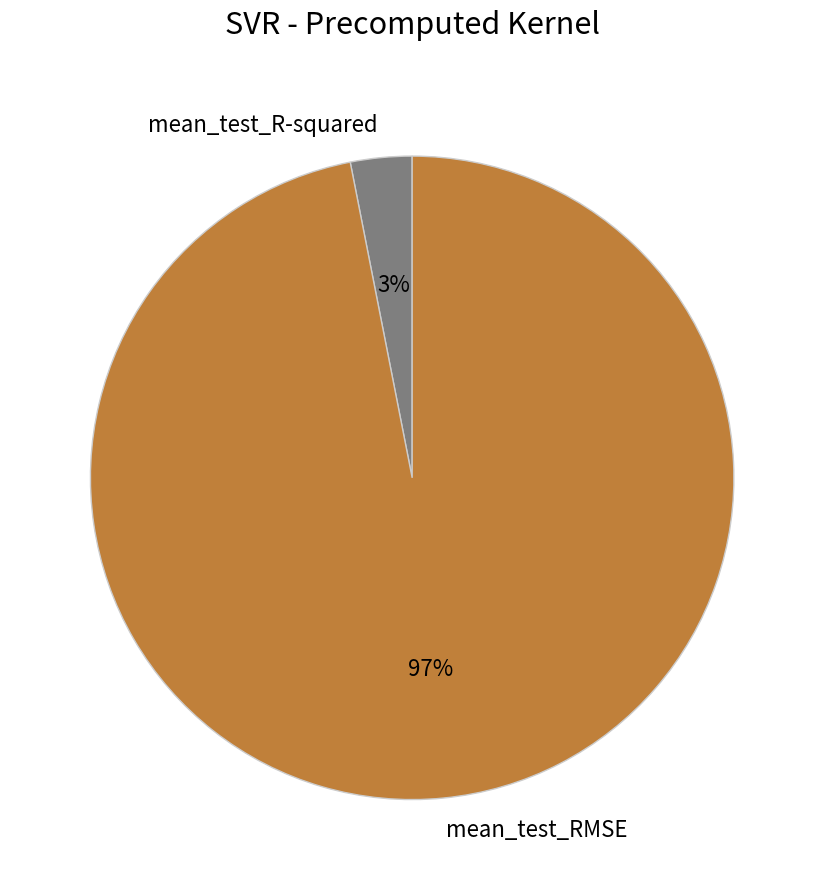

Which slice represents more than half of the pie?

mean_test_RMSE